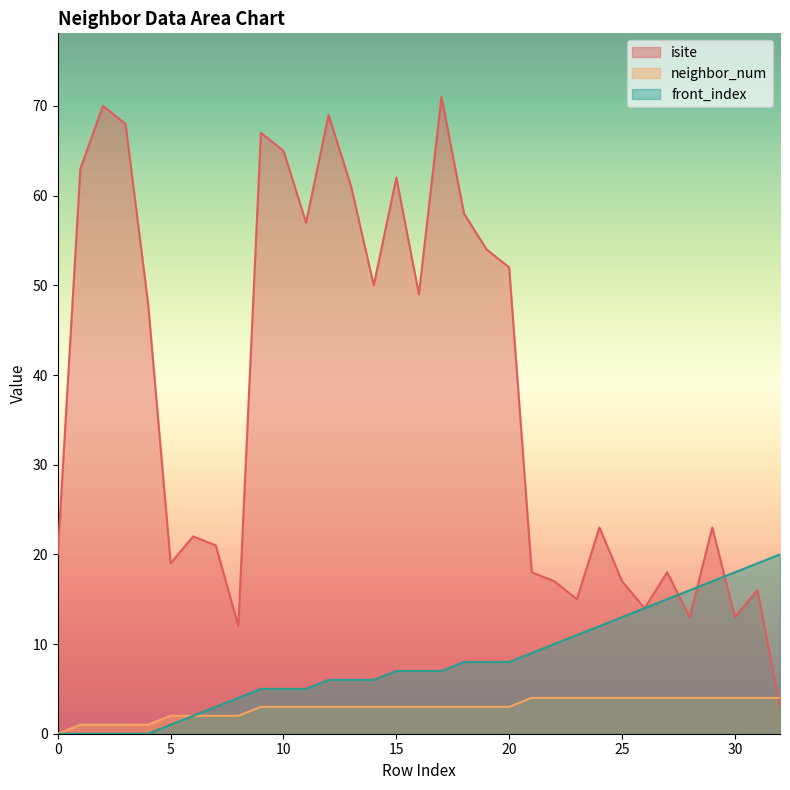

List the labels in order of front_index value, largest first.

32, 31, 30, 29, 28, 27, 26, 25, 24, 23, 22, 21, 18, 19, 20, 15, 16, 17, 12, 13, 14, 9, 10, 11, 8, 7, 6, 5, 0, 1, 2, 3, 4